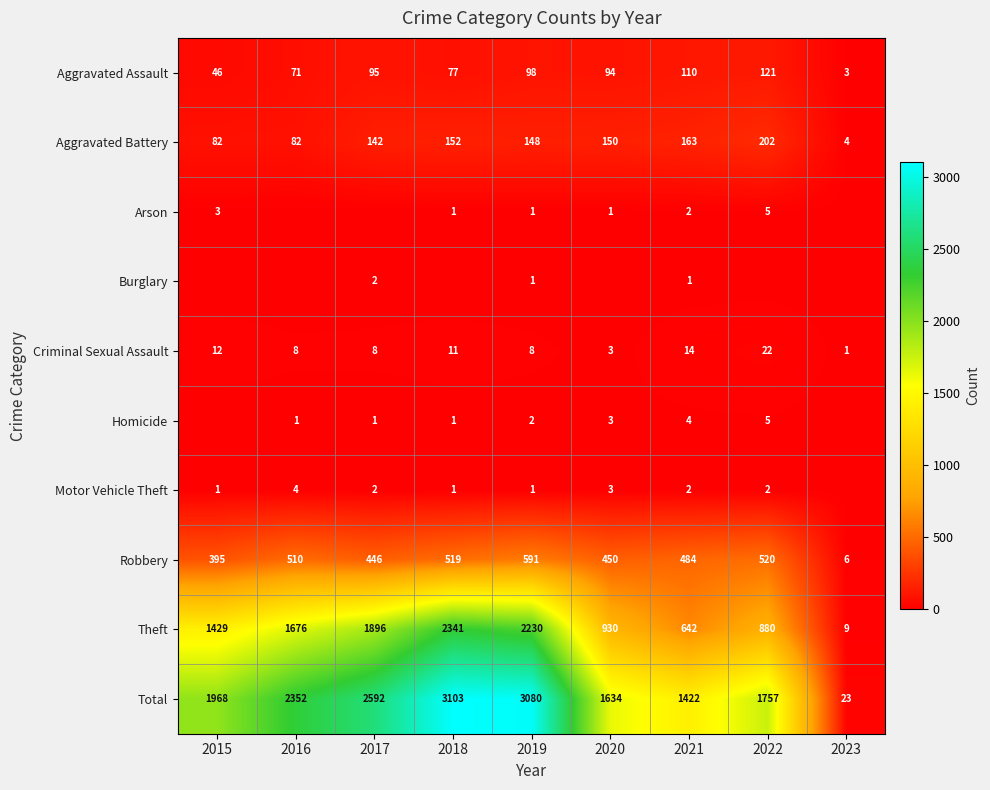

The value of Robbery at 2020 is 109. True or false?

False